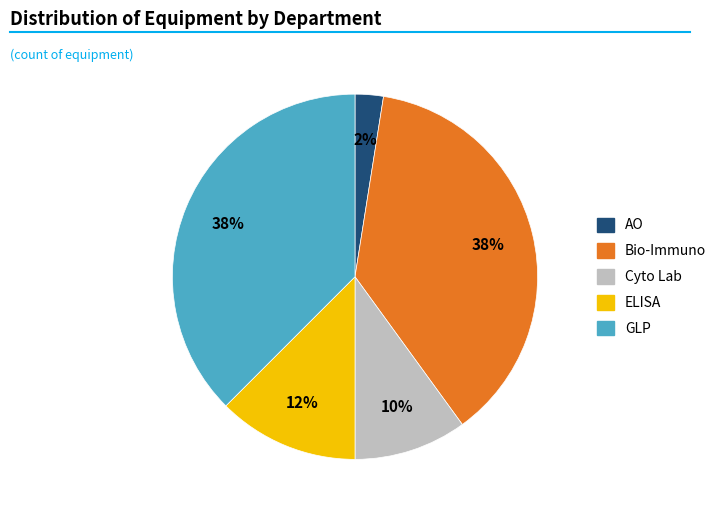

What is the smallest slice in the pie chart?

AO